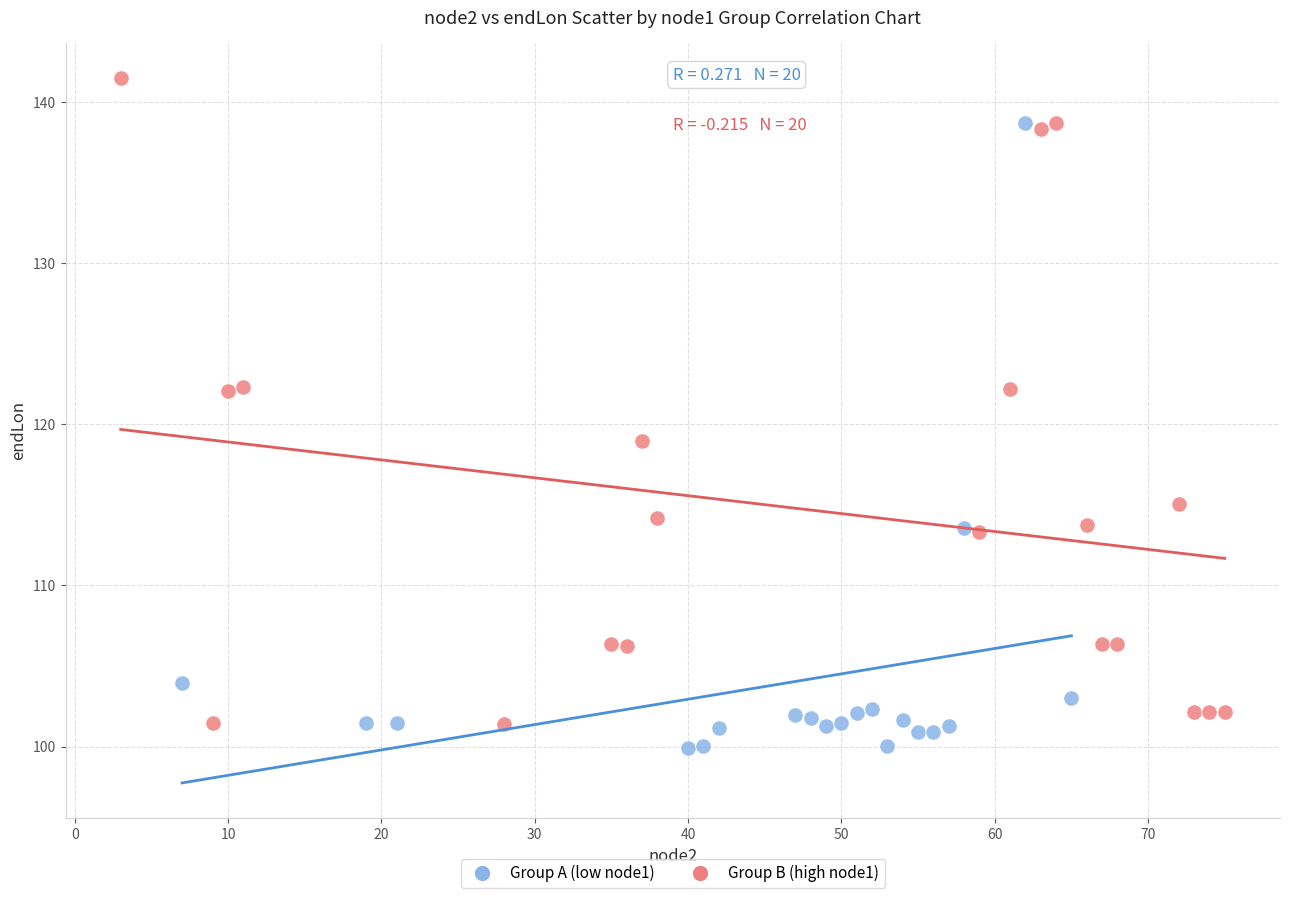

Which series has the widest spread of Y values?

Group B (high node1)